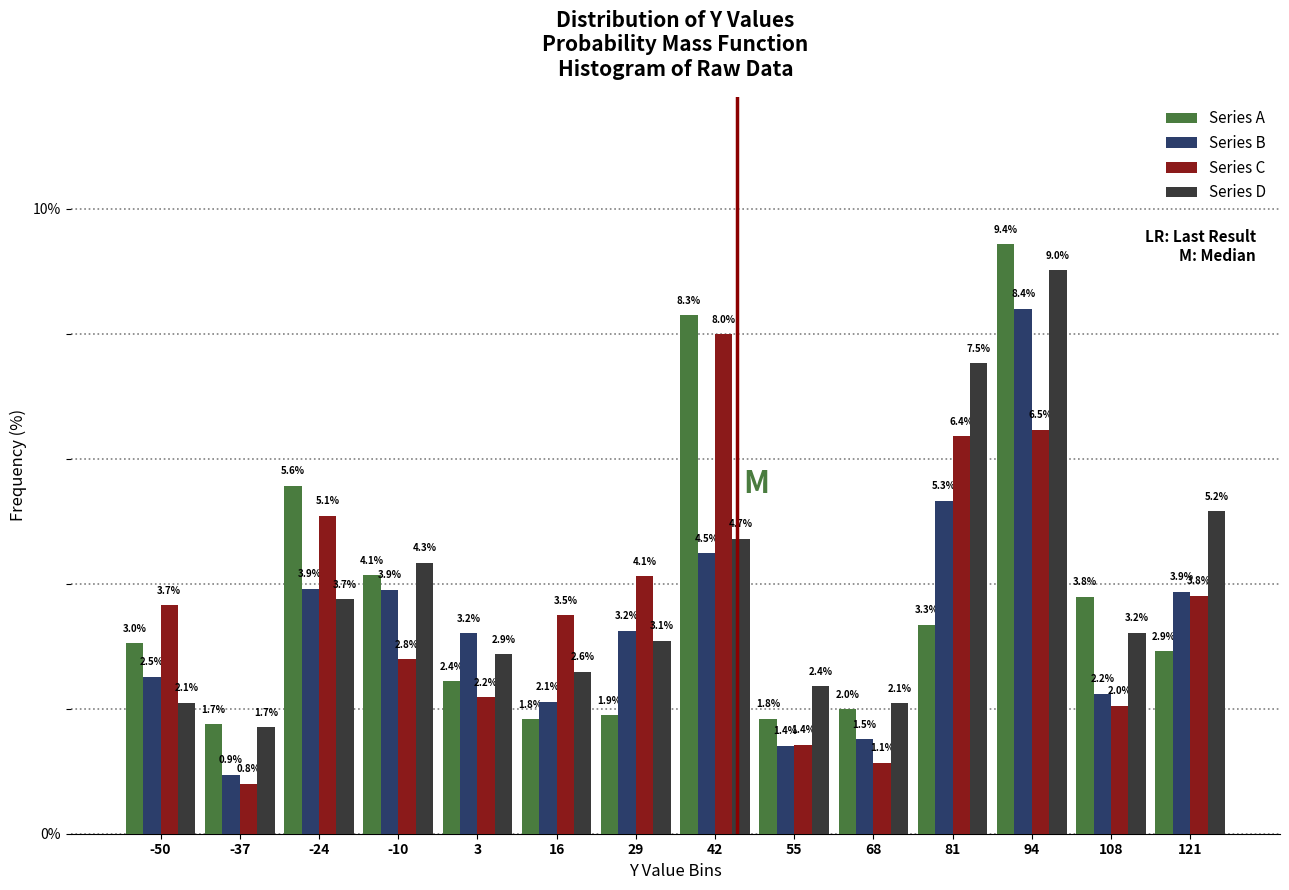

Reading left to right, list every range on the x-axis with the height of the bar of each series over it. The bar edges are not printed on the chart, so give them approximately, as read against the axis.

-56 to -44: Series A=3.0	Series B=2.5	Series C=3.7	Series D=2.1
-44 to -30: Series A=1.7	Series B=0.9	Series C=0.8	Series D=1.7
-30 to -16: Series A=5.6	Series B=3.9	Series C=5.1	Series D=3.7
-16 to -4: Series A=4.1	Series B=3.9	Series C=2.8	Series D=4.3
-4 to 10: Series A=2.4	Series B=3.2	Series C=2.2	Series D=2.9
10 to 22: Series A=1.8	Series B=2.1	Series C=3.5	Series D=2.6
22 to 36: Series A=1.9	Series B=3.2	Series C=4.1	Series D=3.1
36 to 48: Series A=8.3	Series B=4.5	Series C=8.0	Series D=4.7
48 to 62: Series A=1.8	Series B=1.4	Series C=1.4	Series D=2.4
62 to 74: Series A=2.0	Series B=1.5	Series C=1.1	Series D=2.1
74 to 88: Series A=3.3	Series B=5.3	Series C=6.4	Series D=7.5
88 to 100: Series A=9.4	Series B=8.4	Series C=6.5	Series D=9.0
100 to 114: Series A=3.8	Series B=2.2	Series C=2.0	Series D=3.2
114 to 128: Series A=2.9	Series B=3.9	Series C=3.8	Series D=5.2